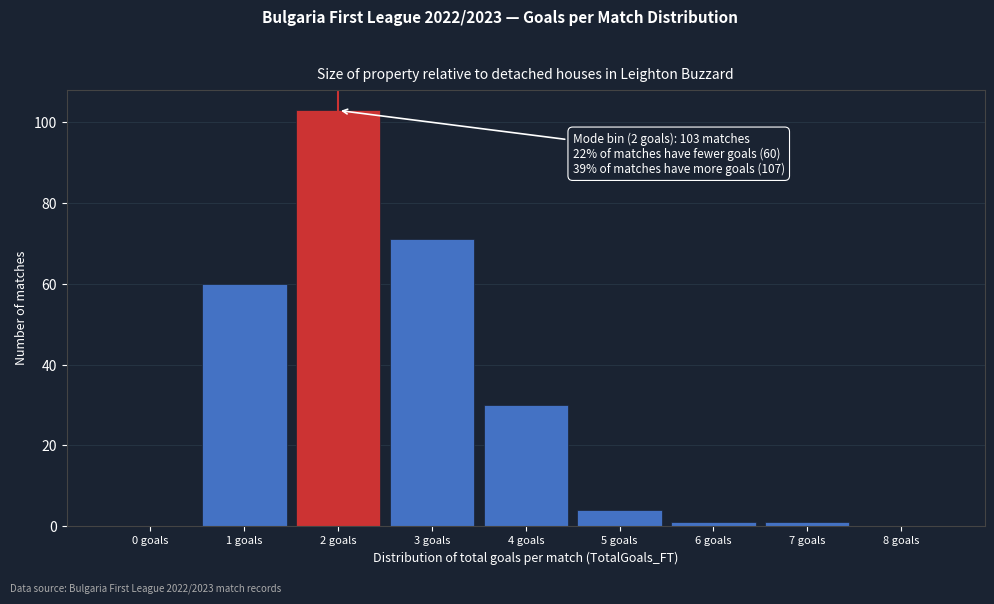

Over which range of the x-axis is the bar tallest?

1.5 to 2.5